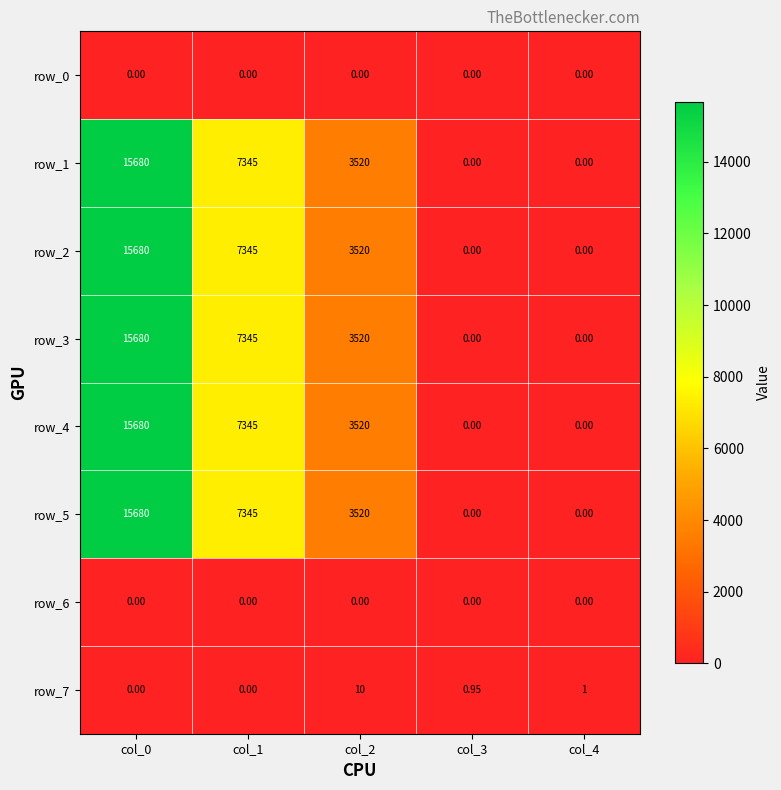

True or false: row_4 has a value of 0.0 at col_3.

True